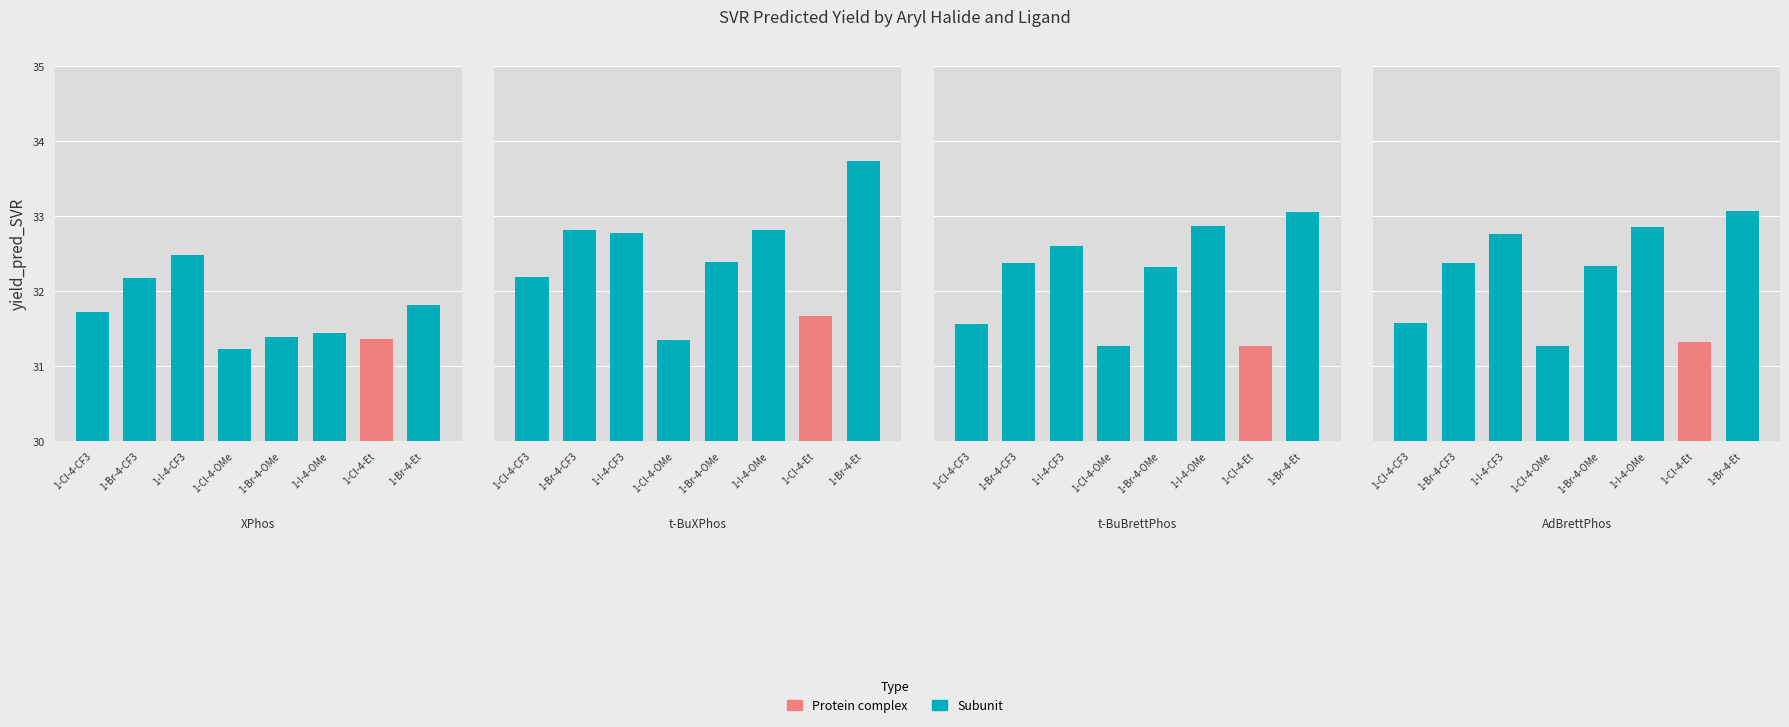

Reading right to left, what are all the values shown in this chart?

XPhos: 31.8	31.4	31.4	31.4	31.2	32.5	32.2	31.7
t-BuXPhos: 33.7	31.7	32.8	32.4	31.3	32.8	32.8	32.2
t-BuBrettPhos: 33.0	31.3	32.9	32.3	31.3	32.6	32.4	31.6
AdBrettPhos: 33.1	31.3	32.9	32.3	31.3	32.8	32.4	31.6